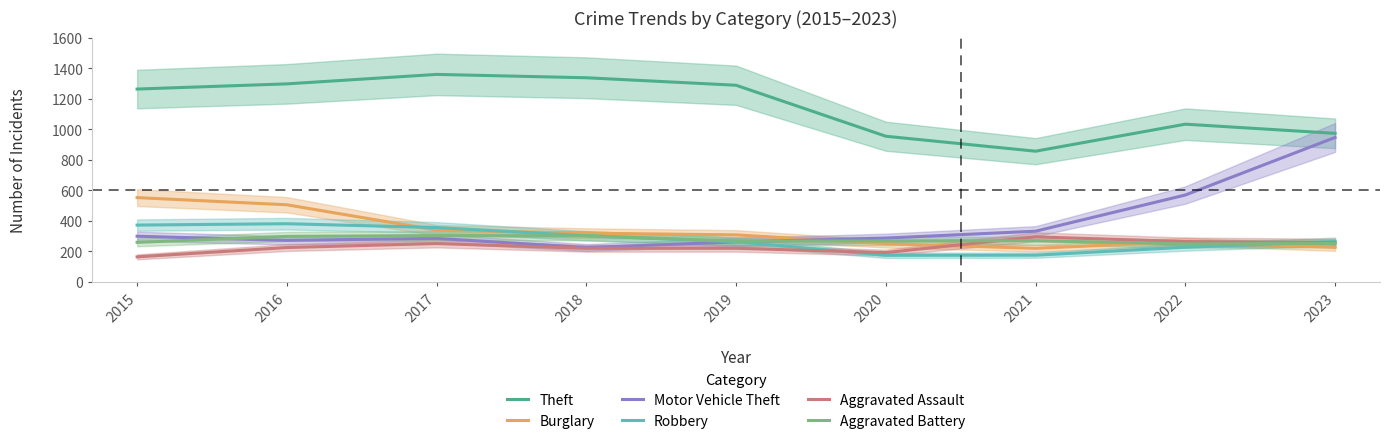

The value of Theft at 2018 is 2151. True or false?

False